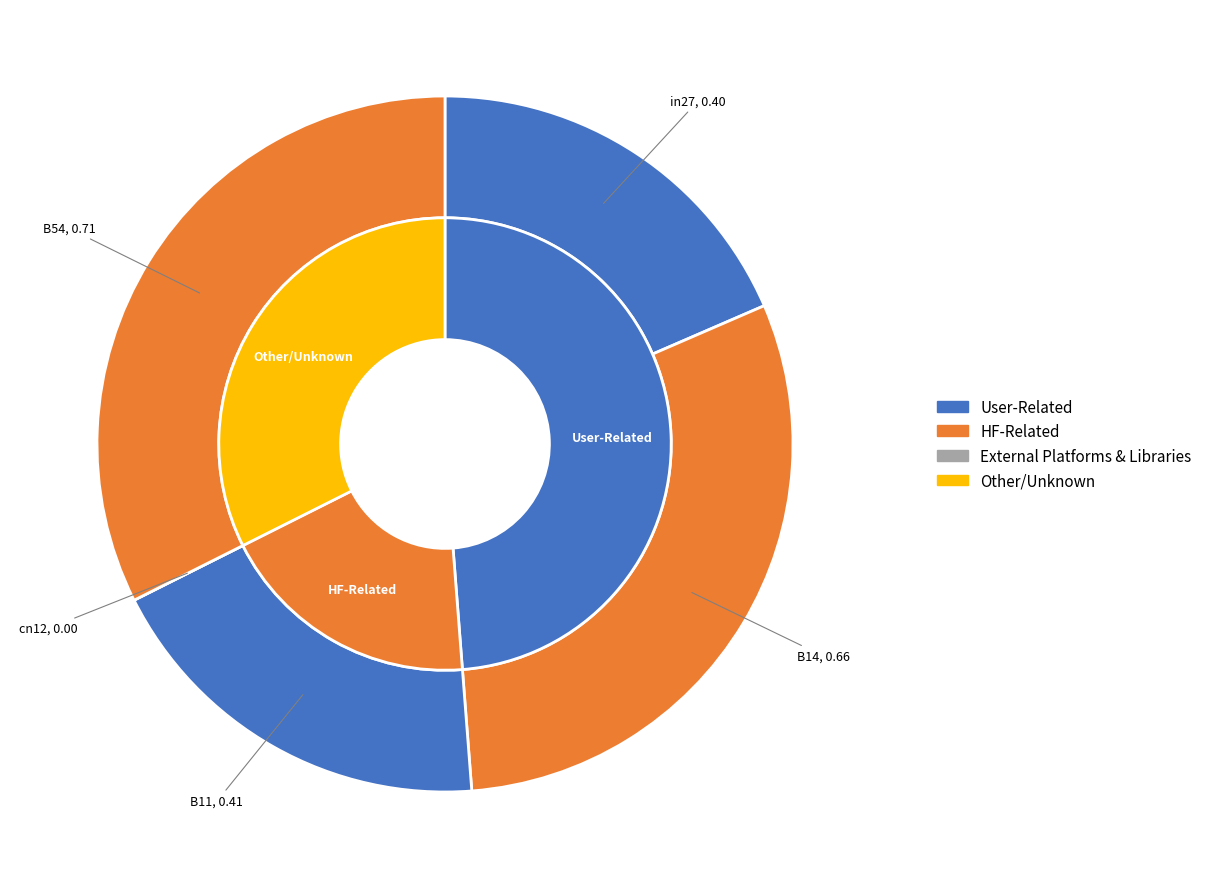

To the nearest percent, what is the difference between the largest and smallest slice percentages?

32%